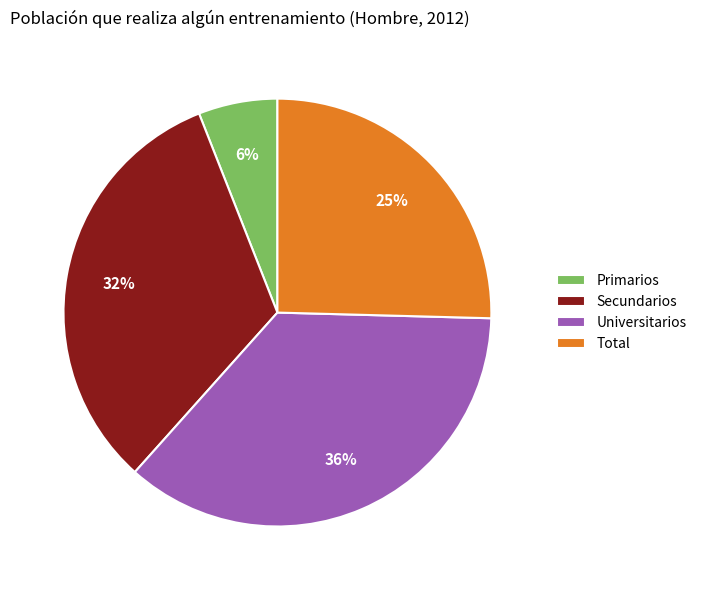

To the nearest percent, what is the difference between the Primarios and Total slice percentages?

19%